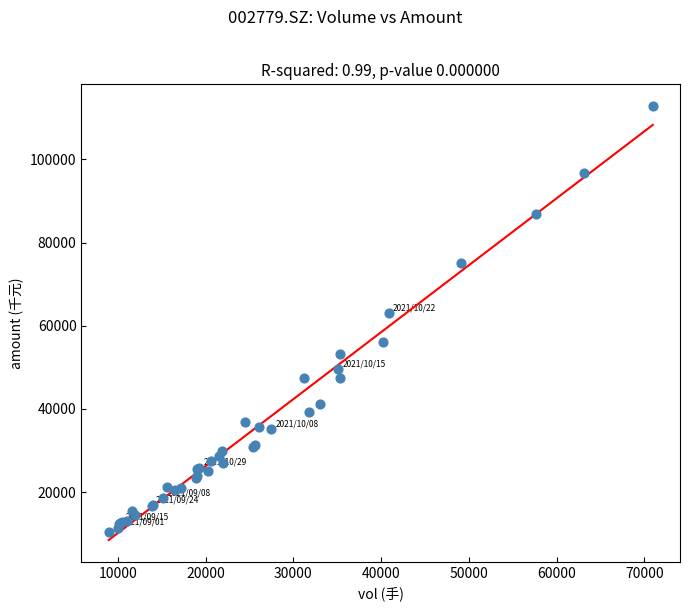

What Y value in the scatter plot is closest to 61578?

63009.2